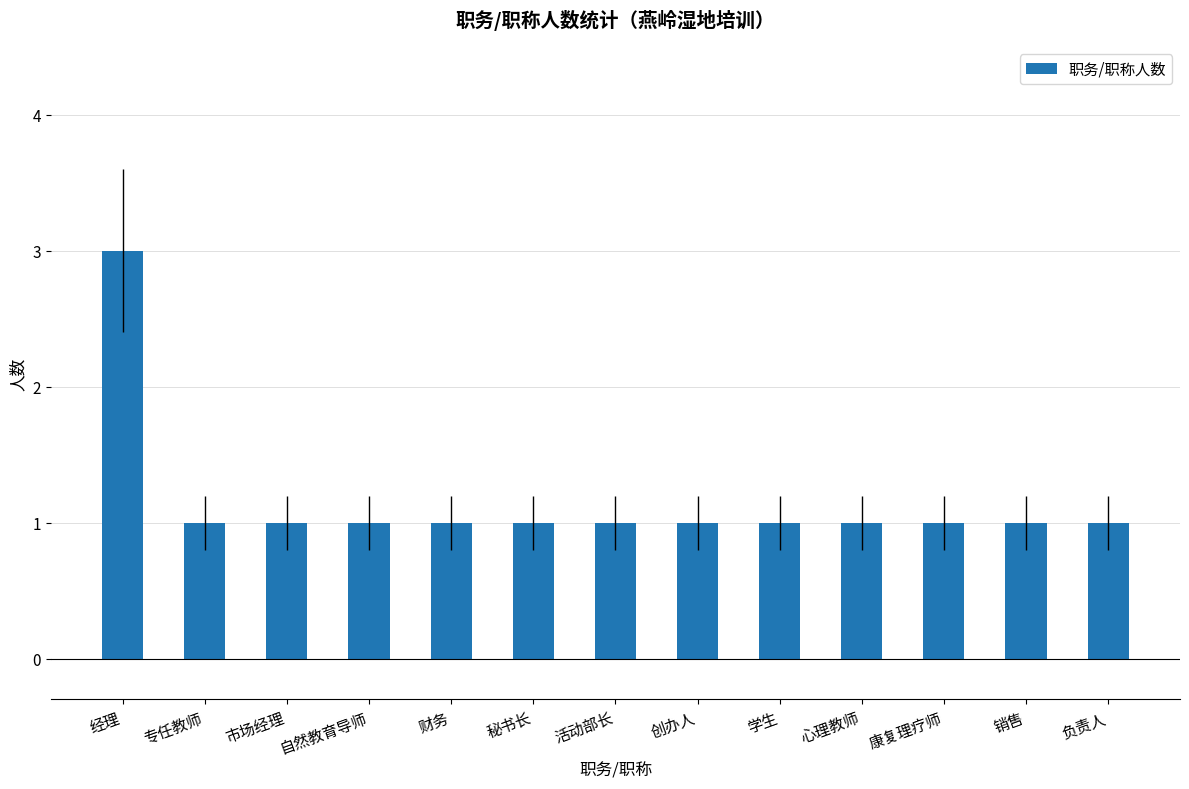

What is the sum of all values?

15